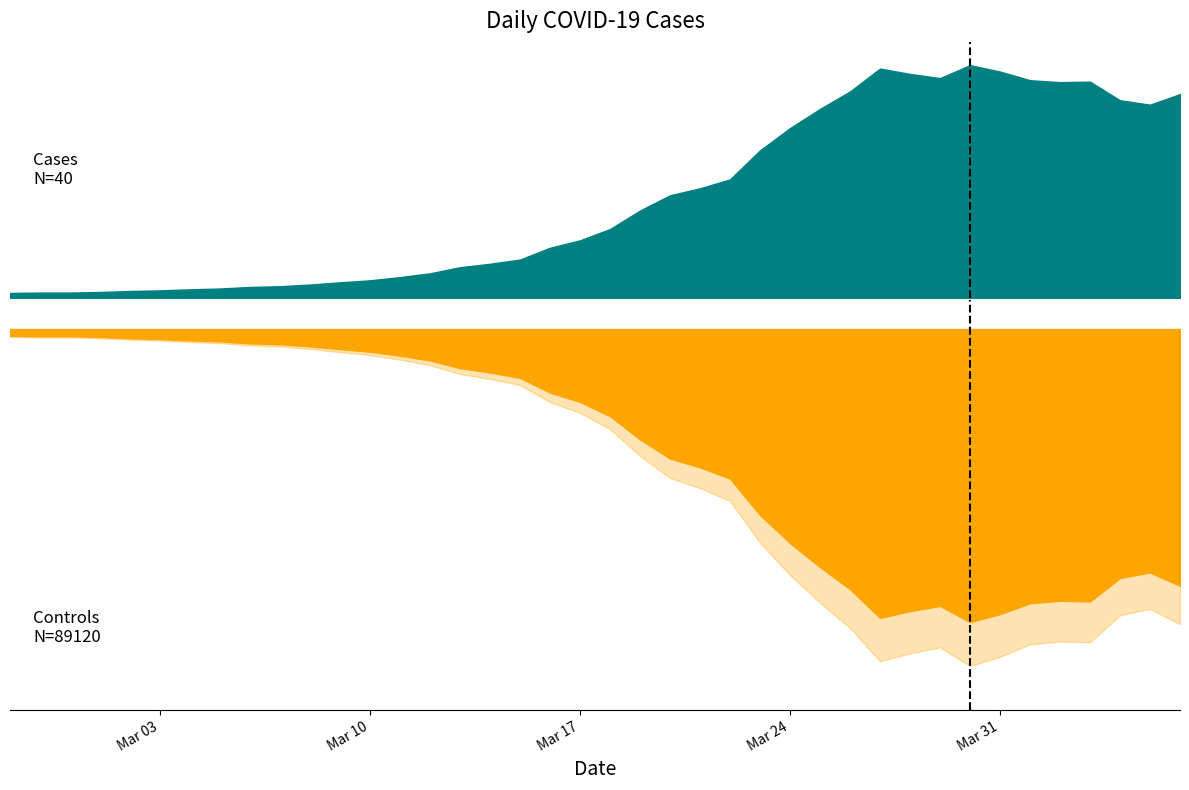

What is the label of the 11th point from the right?

2020-03-27